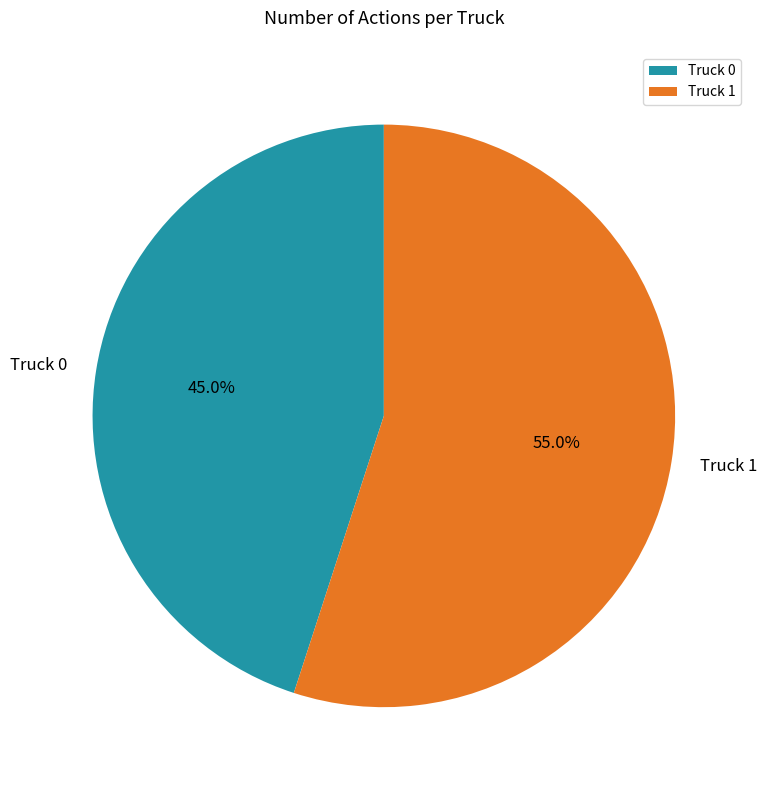

Do Truck 1 and Truck 0 together represent more than half of the pie?

Yes